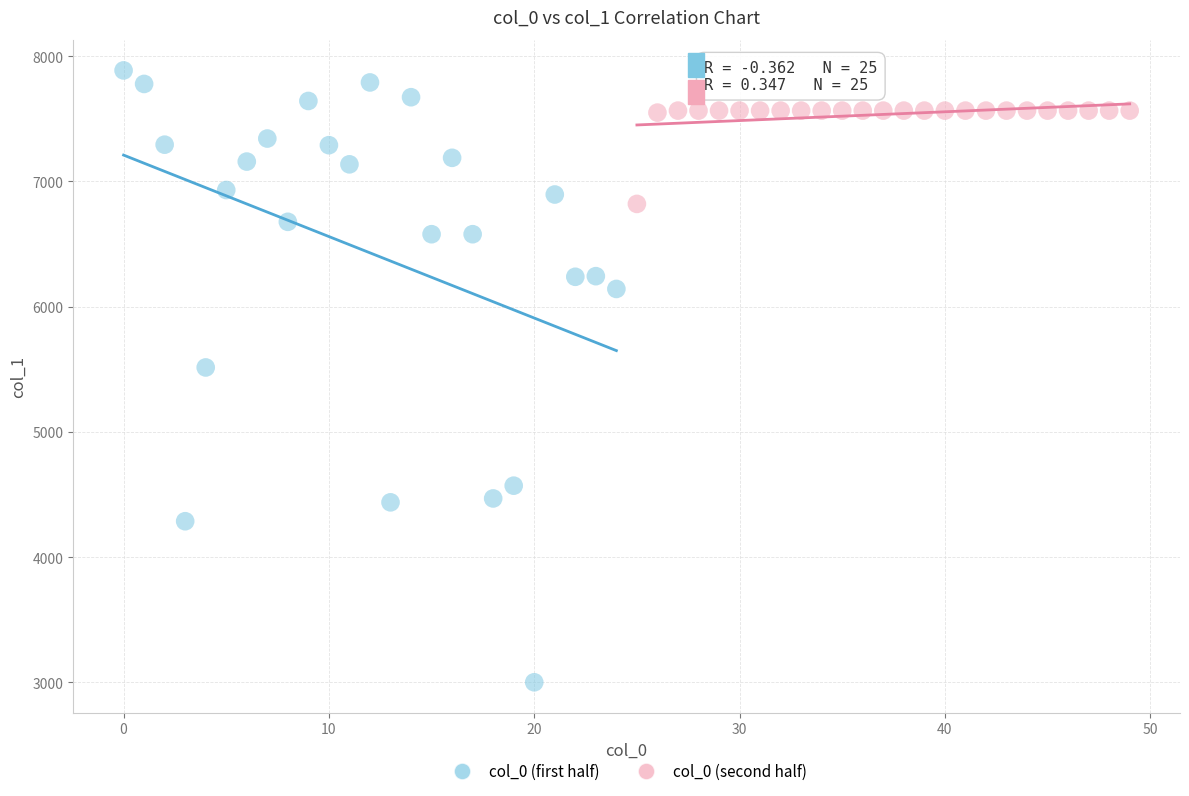

Which series contains the highest Y value?

col_0 (first half)